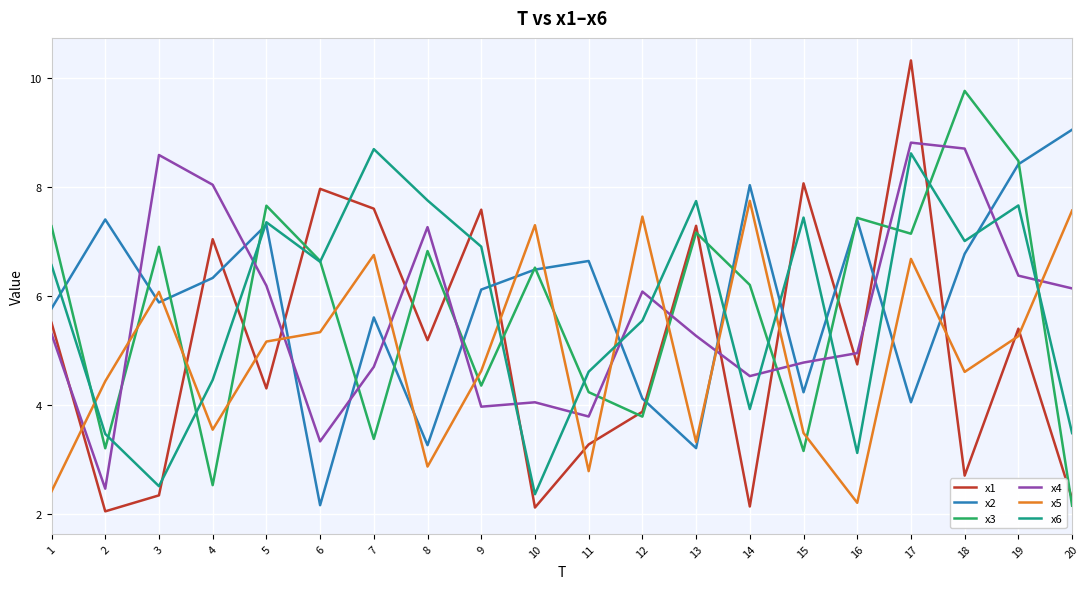

What is the maximum value shown in the chart?

10.3